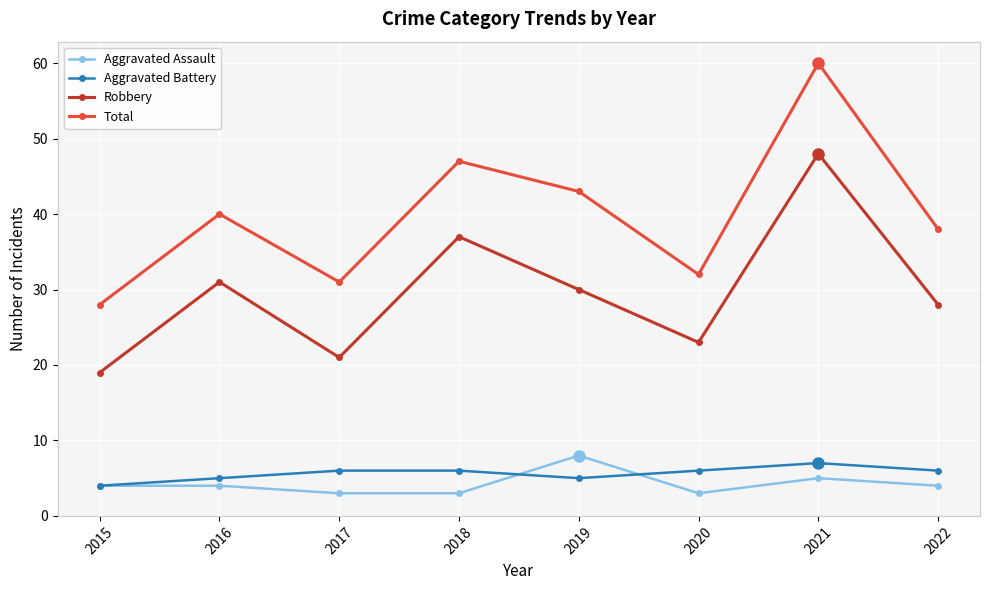

What is the highest value of the Total series?

60